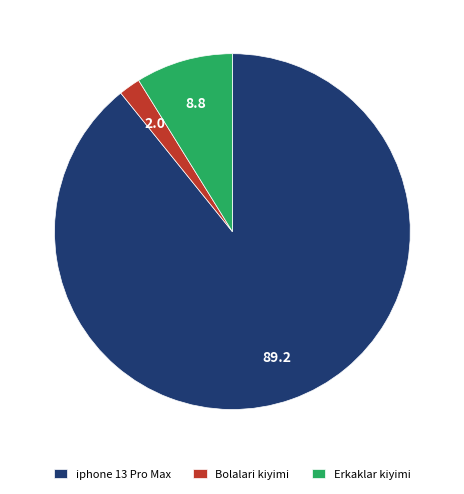

Count the number of slices in the pie.

3